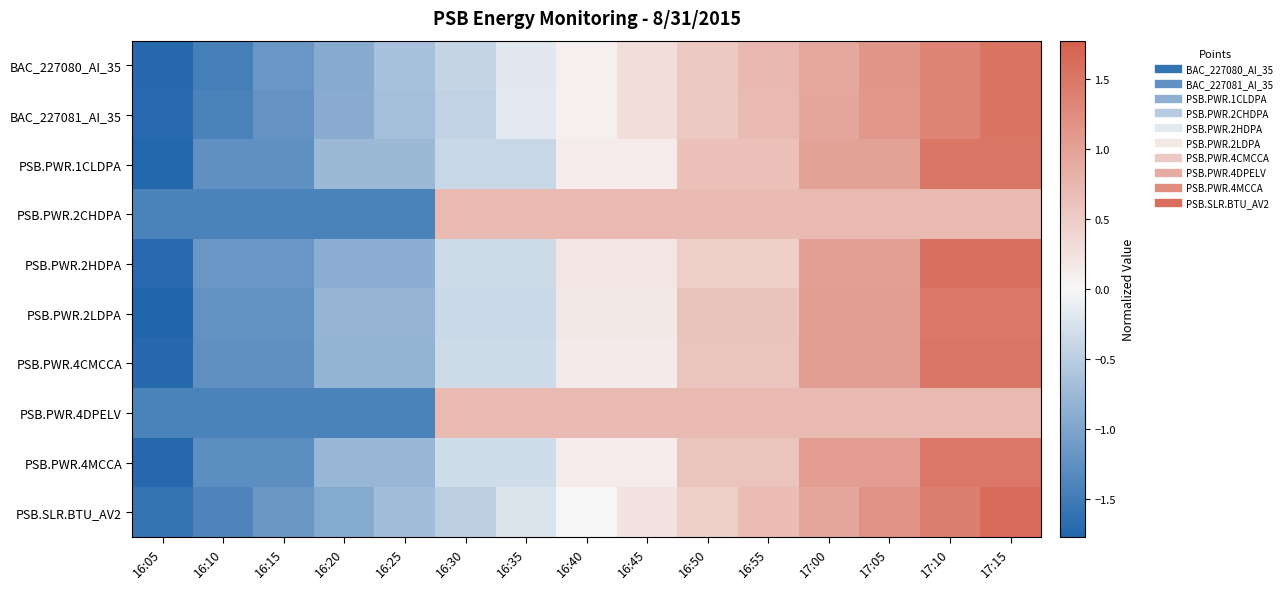

Between 16:35 and 17:10, which is larger?

17:10